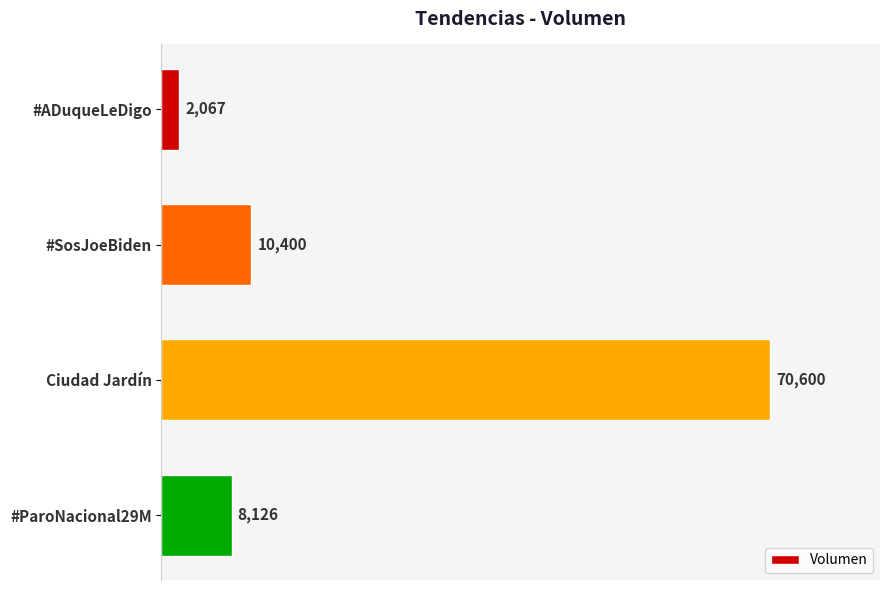

What is the average value?

22798